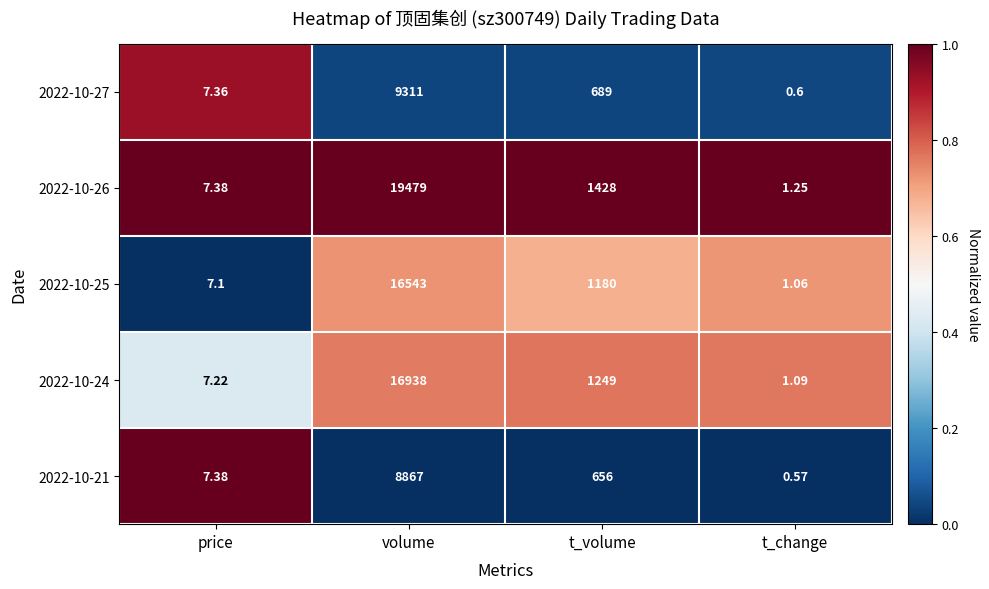

At t_volume, list the series in order from smallest to largest.

2022-10-21, 2022-10-27, 2022-10-25, 2022-10-24, 2022-10-26